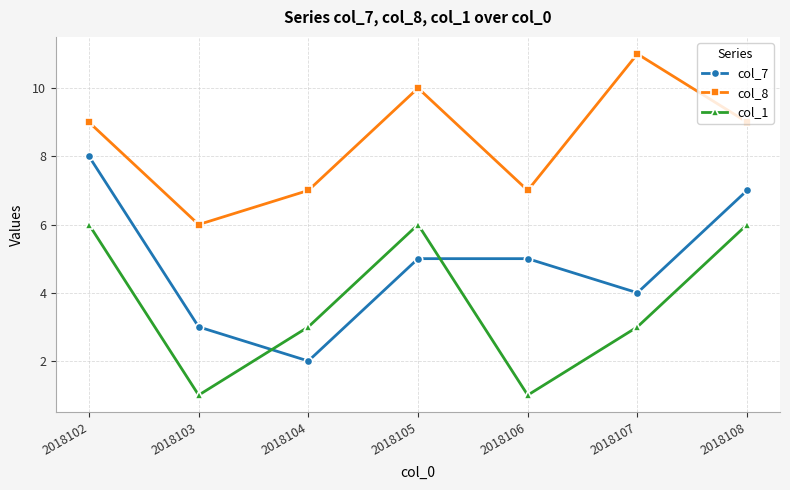

True or false: col_1 and col_8 intersect in this chart.

False